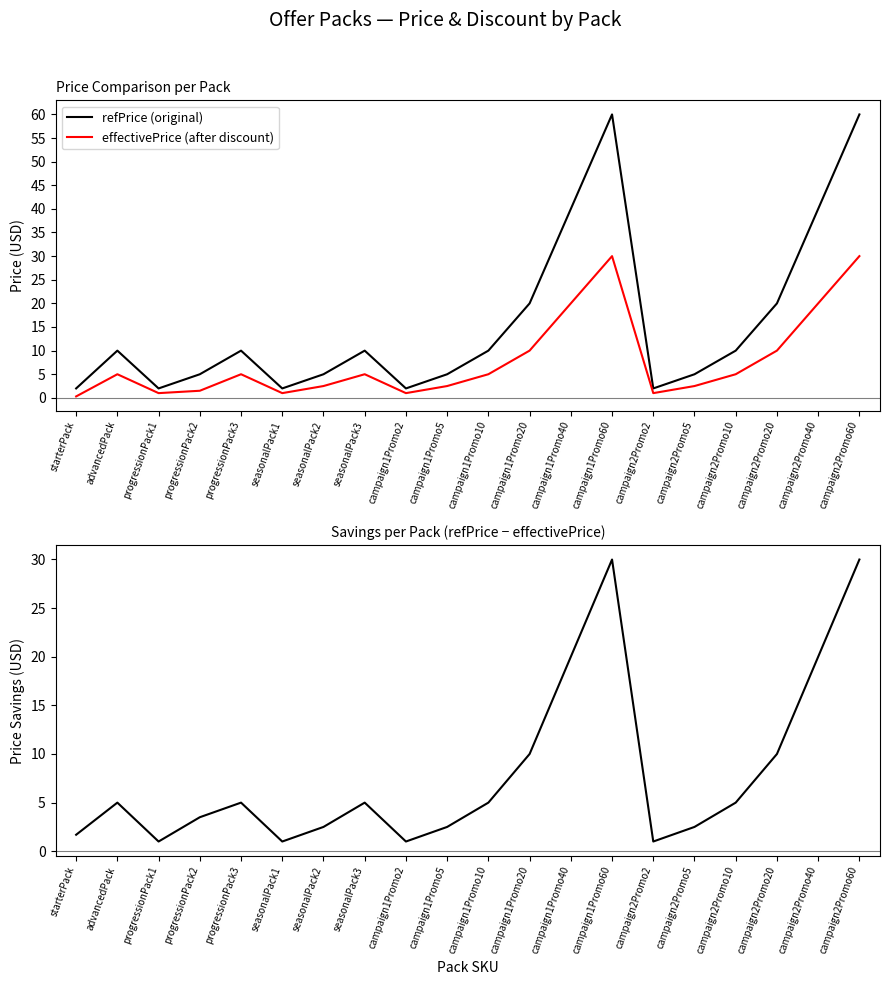

List the series in order of their peak value, lowest first.

effectivePrice (after discount), refPrice - effectivePrice (savings), refPrice (original)